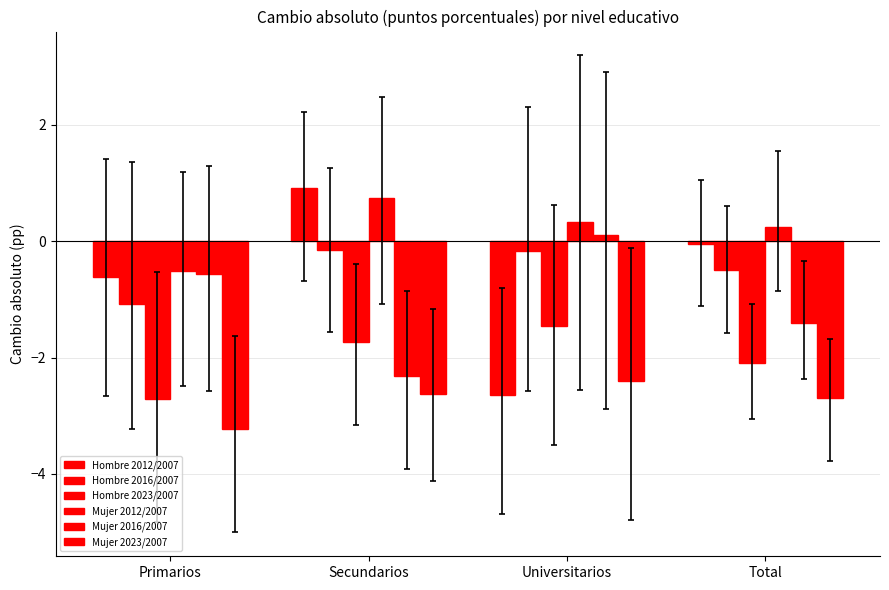

Which series changed the most between Primarios and Total?

Mujer 2016/2007